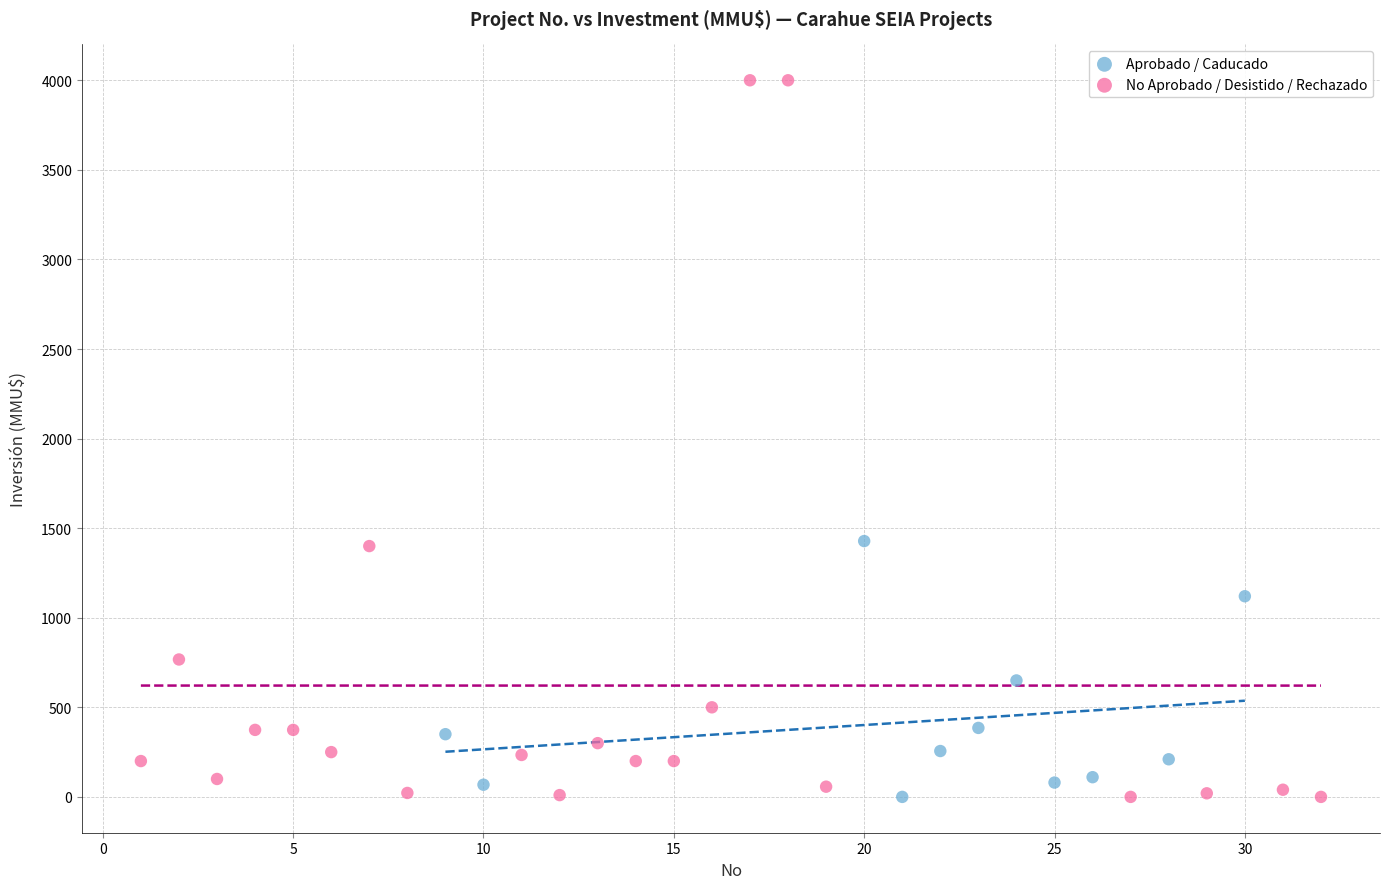

Which series has the widest spread of Y values?

No Aprobado / Desistido / Rechazado